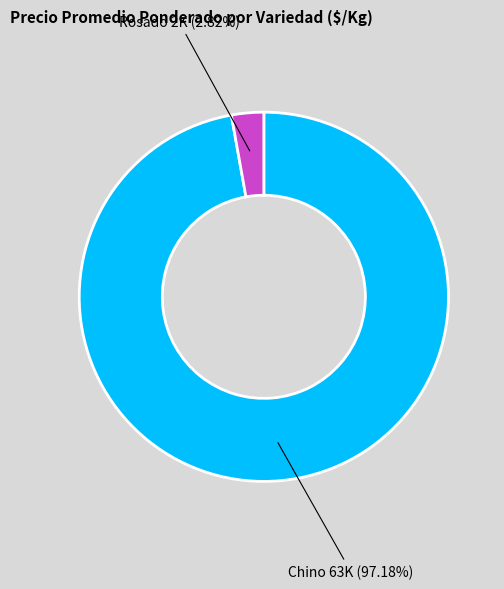

What is the largest slice in the pie chart?

Chino